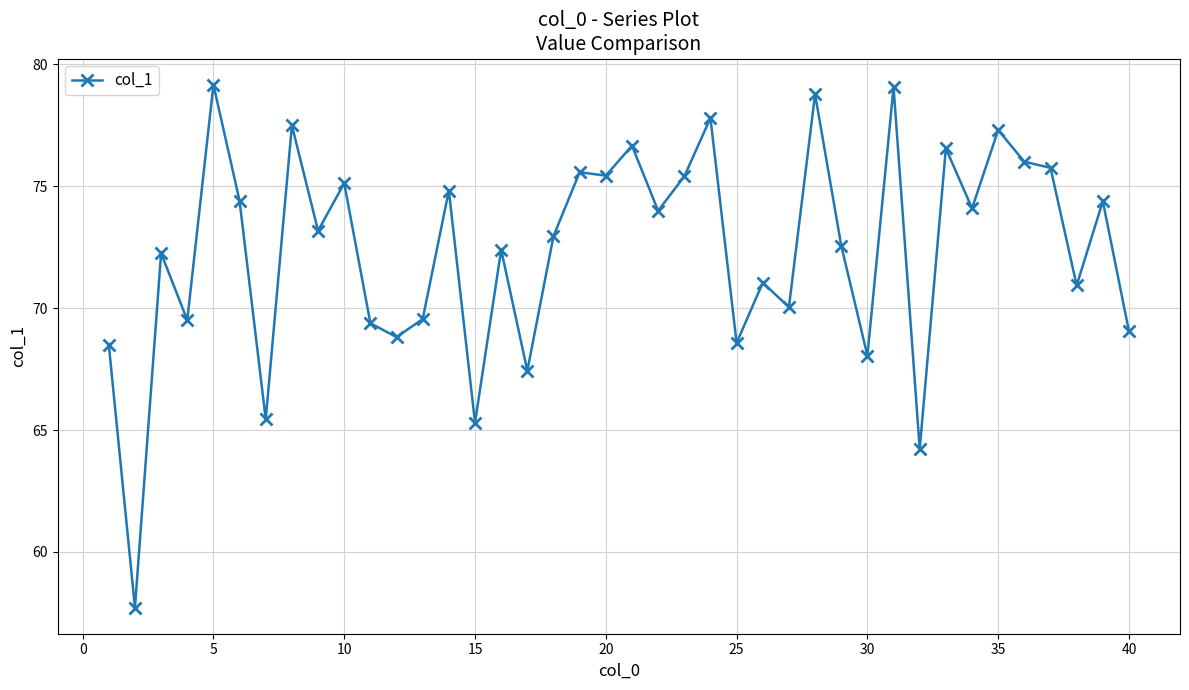

Does the chart display data point markers on the line(s)?

Yes